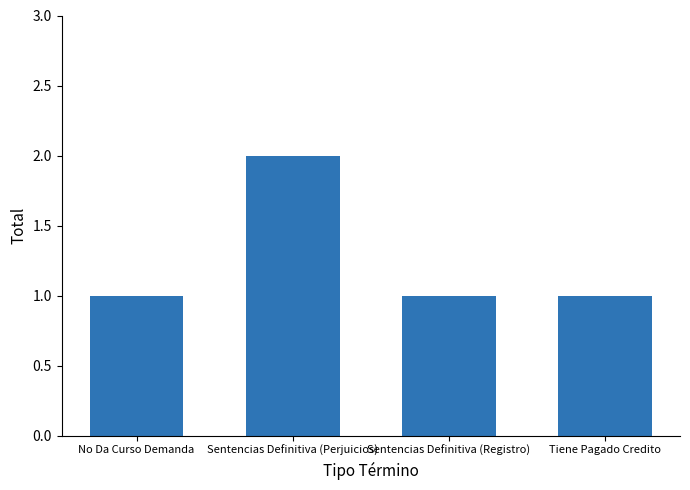

How many categories are shown in the chart?

4